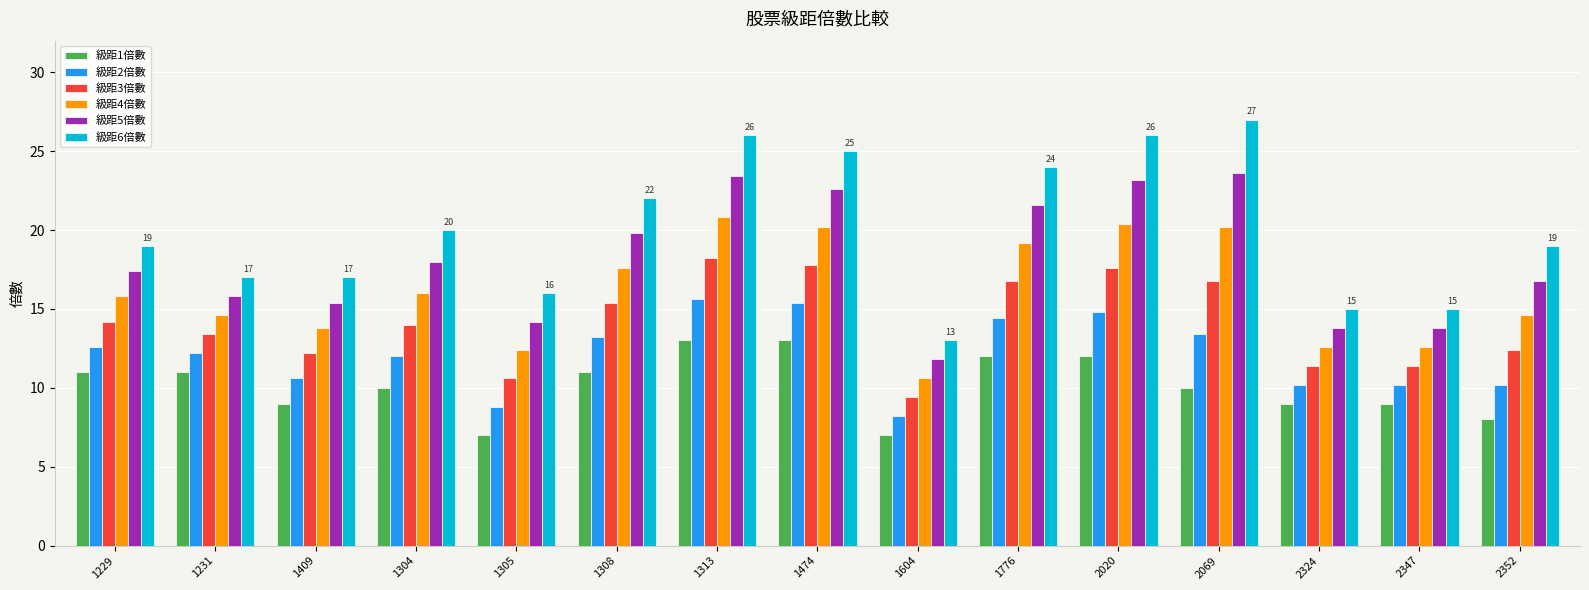

Where does the 級距5倍數 series first go above 17?

1229